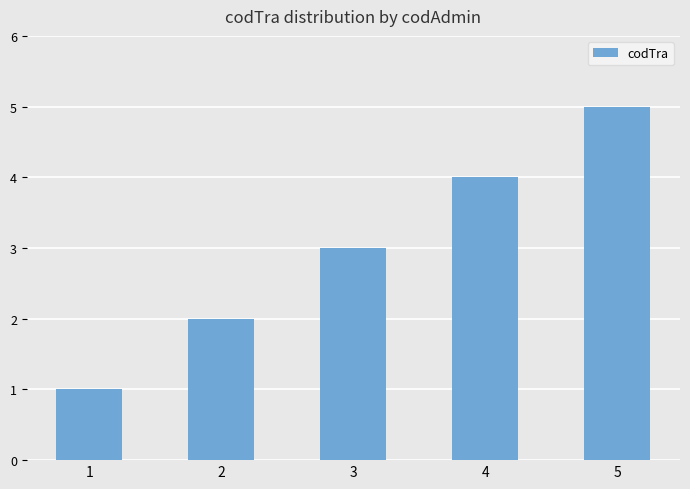

Is it true that the value at 4 is 2?

False